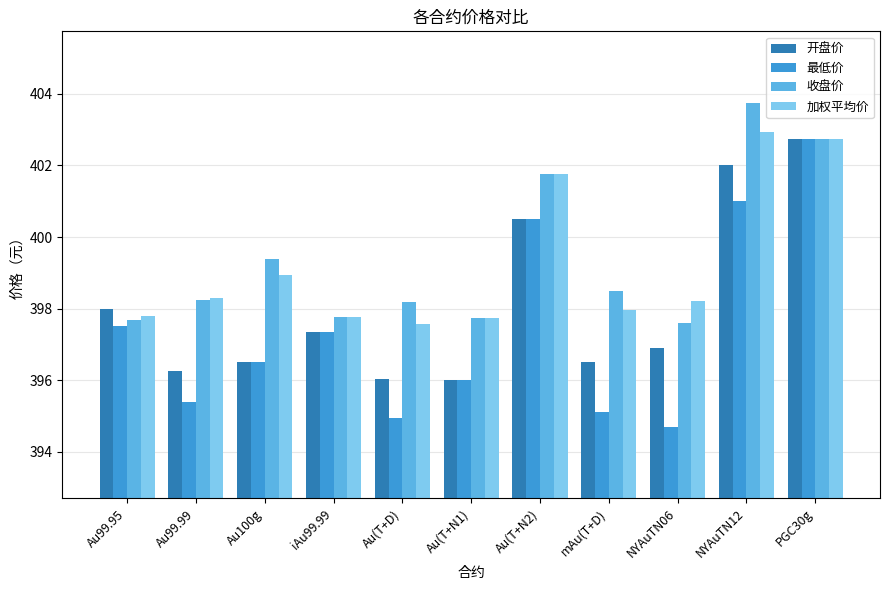

Which series has the largest total across all categories?

收盘价